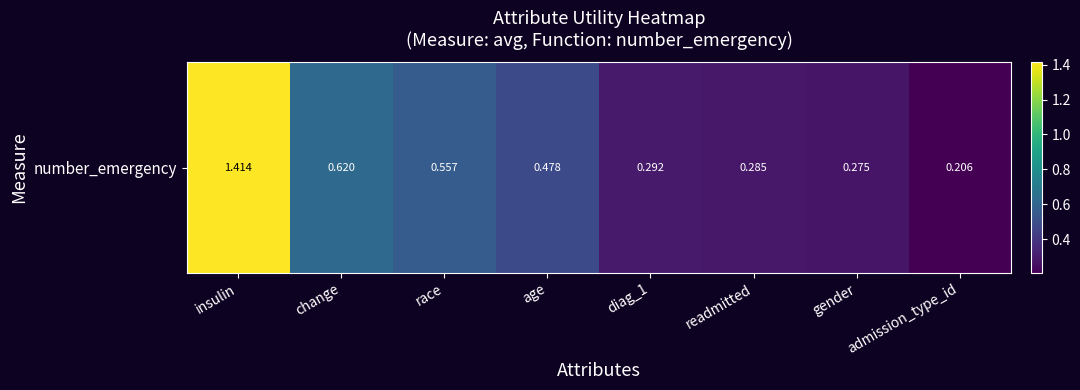

Reading right to left, transcribe all the data shown in this chart.

0.2	0.3	0.3	0.3	0.5	0.6	0.6	1.4